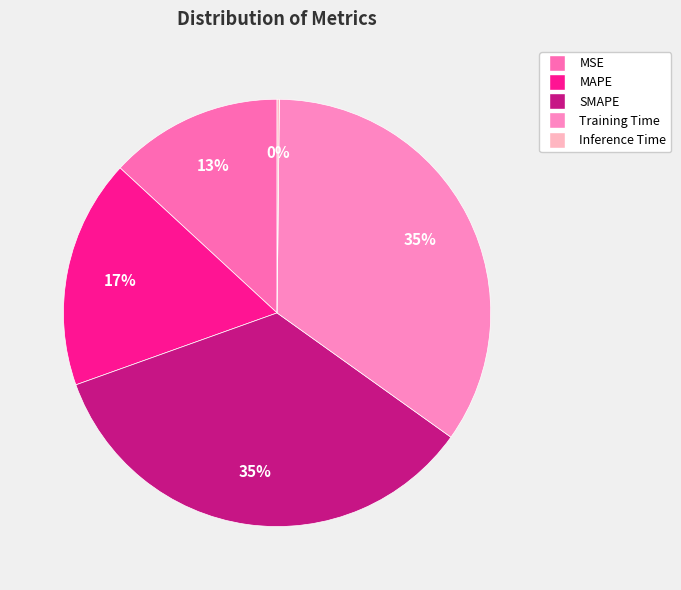

How many segments does this pie chart have?

5